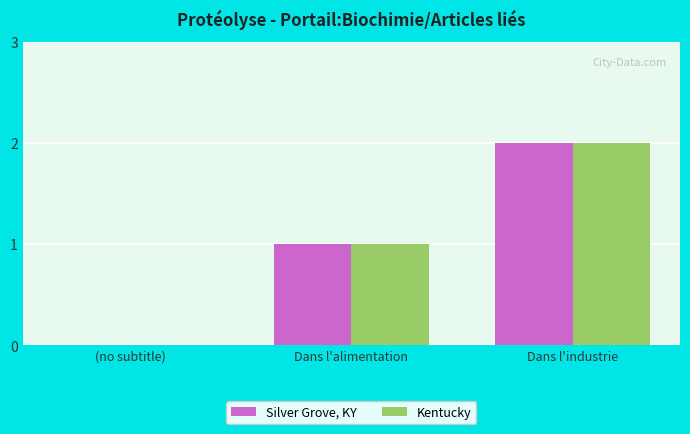

At which category is the sum across all series the highest?

Dans l'industrie